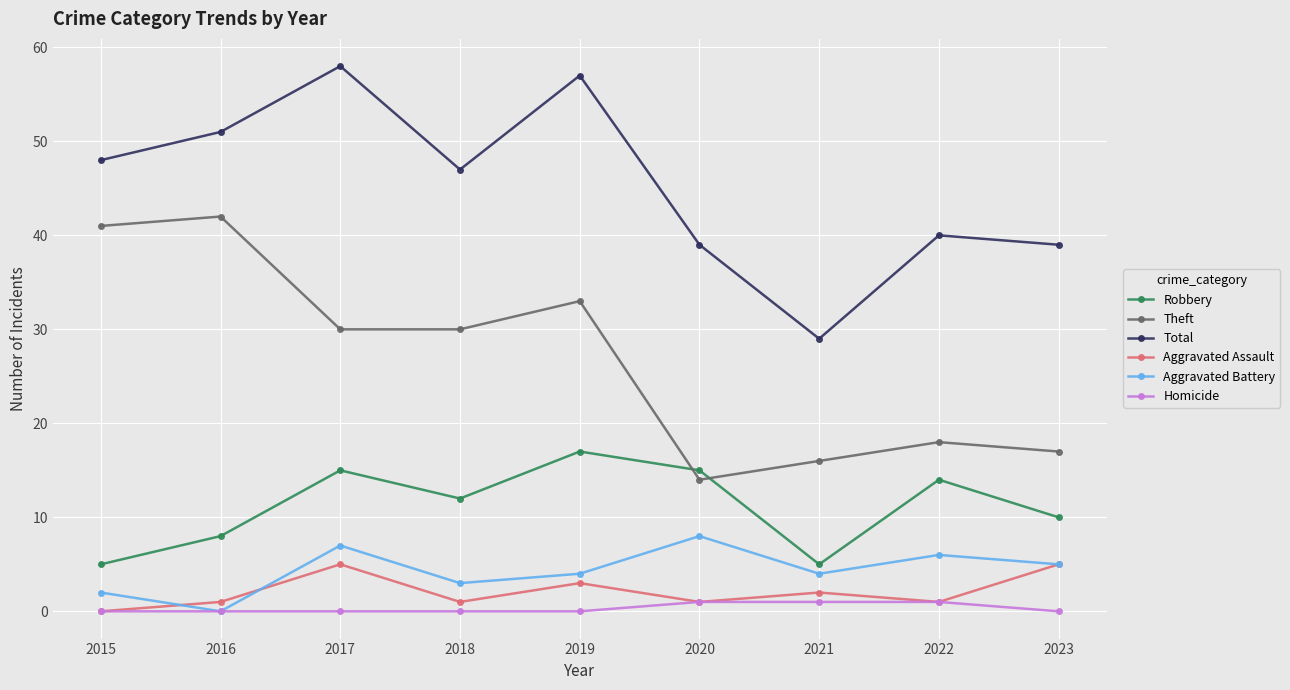

What is the spread (max minus min) of values at 2019?

57